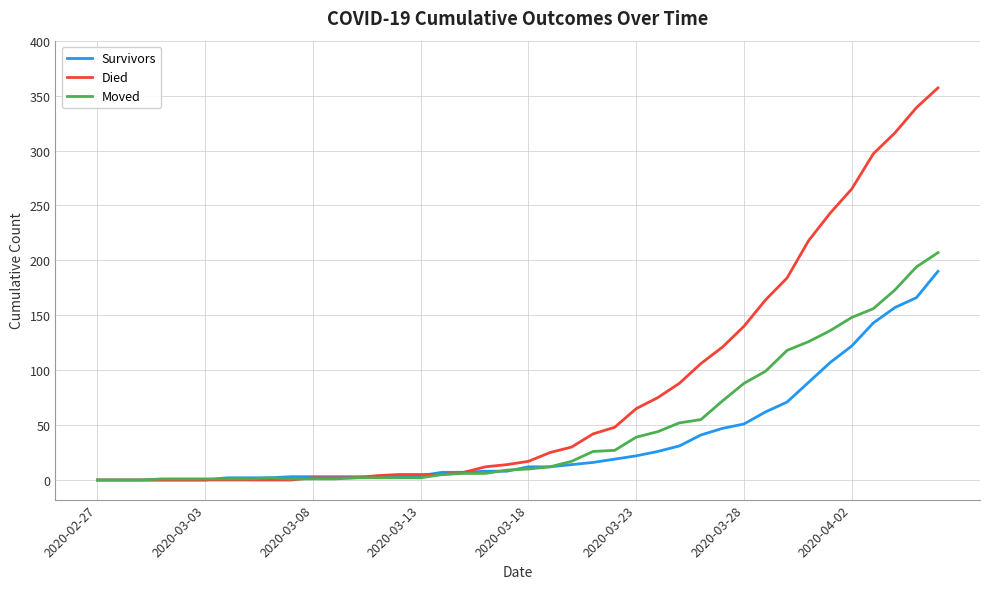

Which series has the largest range (max minus min)?

Died